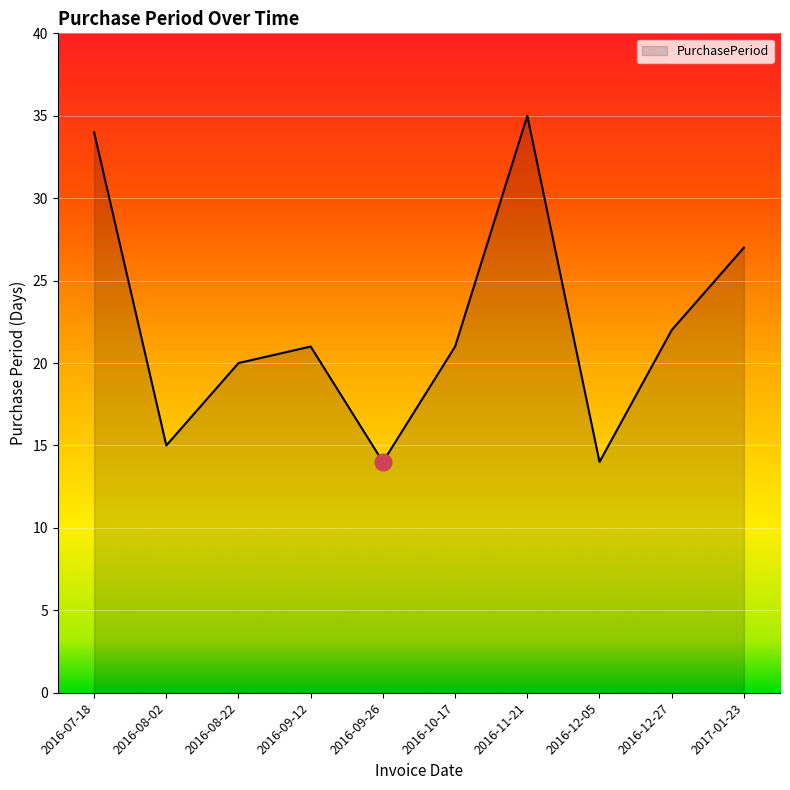

At which category does the chart reach its peak across all series?

2016-11-21